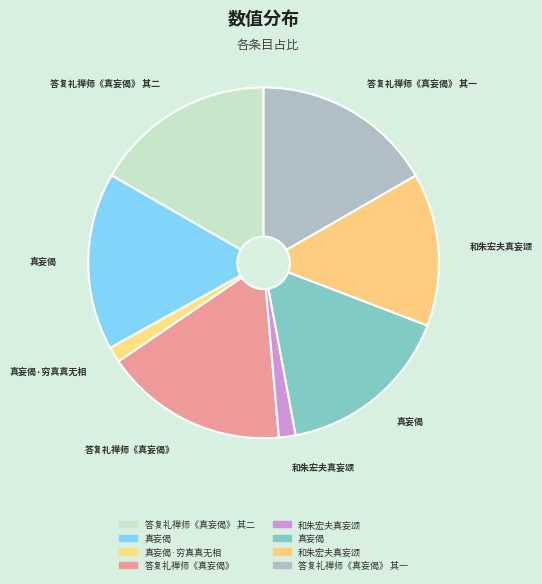

To the nearest percent, what is the difference between the largest and smallest slice percentages?

15%